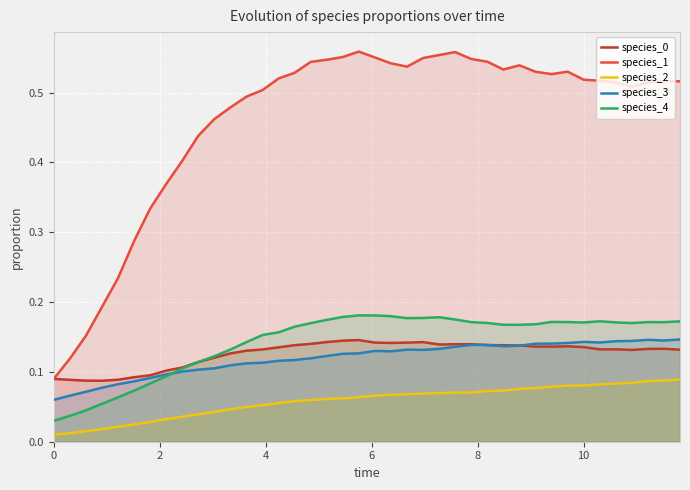

Which series has the widest spread of values?

species_1